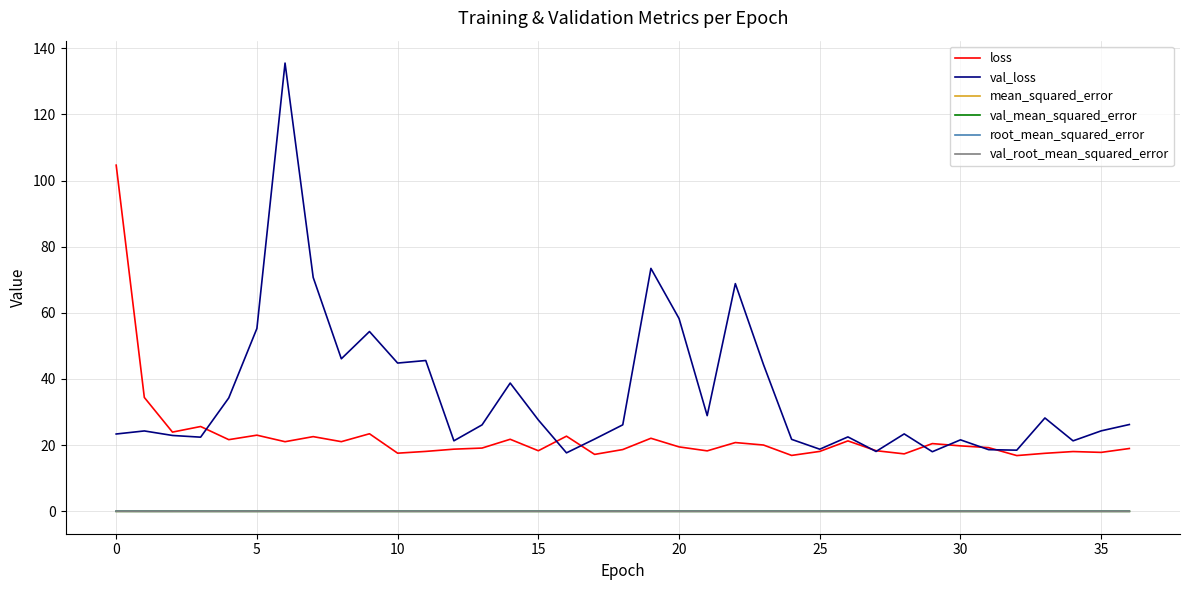

True or false: val_mean_squared_error and loss intersect in this chart.

False